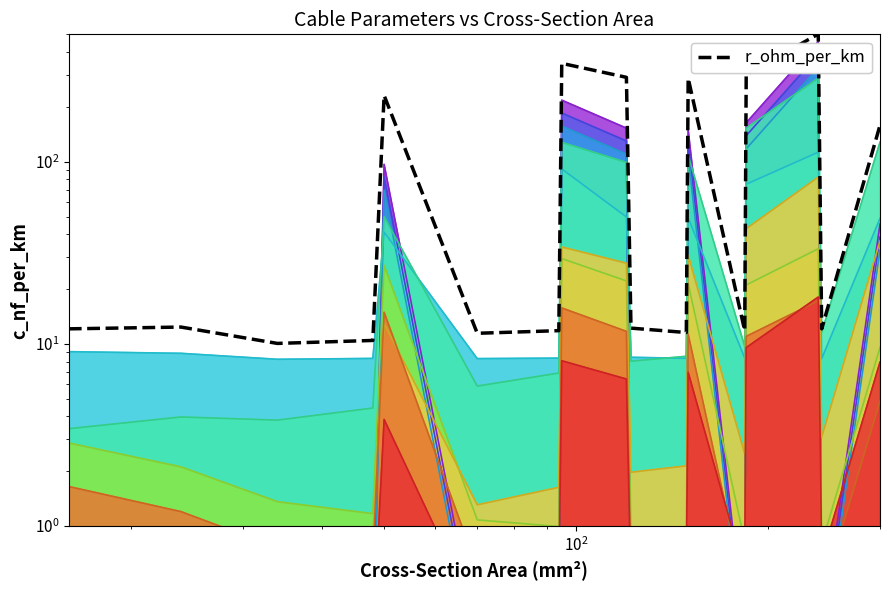

True or false: the data shows 783.8 at 14.

False